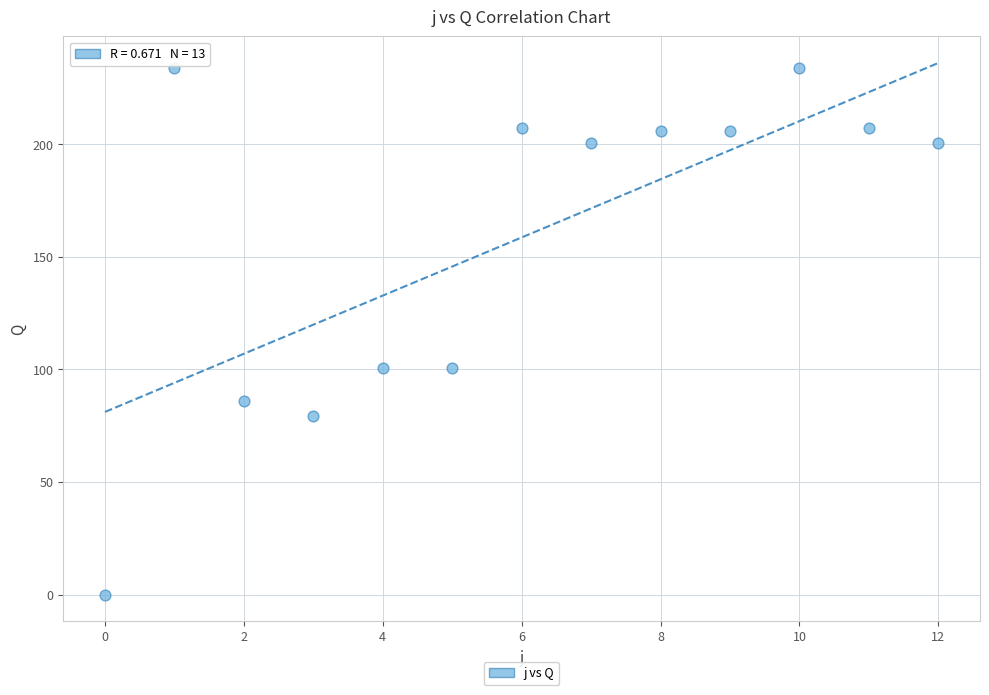

What is the range of Y values (max minus min)?

234.0